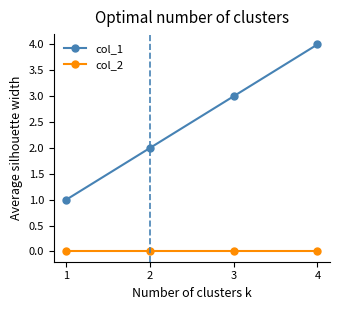

True or false: col_1 and col_2 intersect in this chart.

False